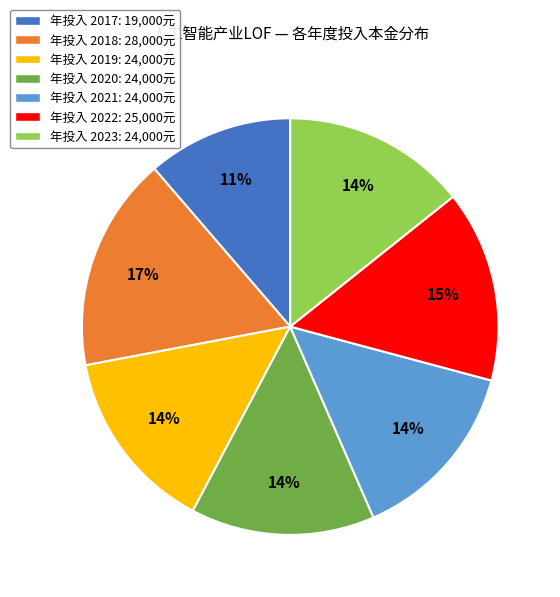

Is there a majority slice in this chart?

No